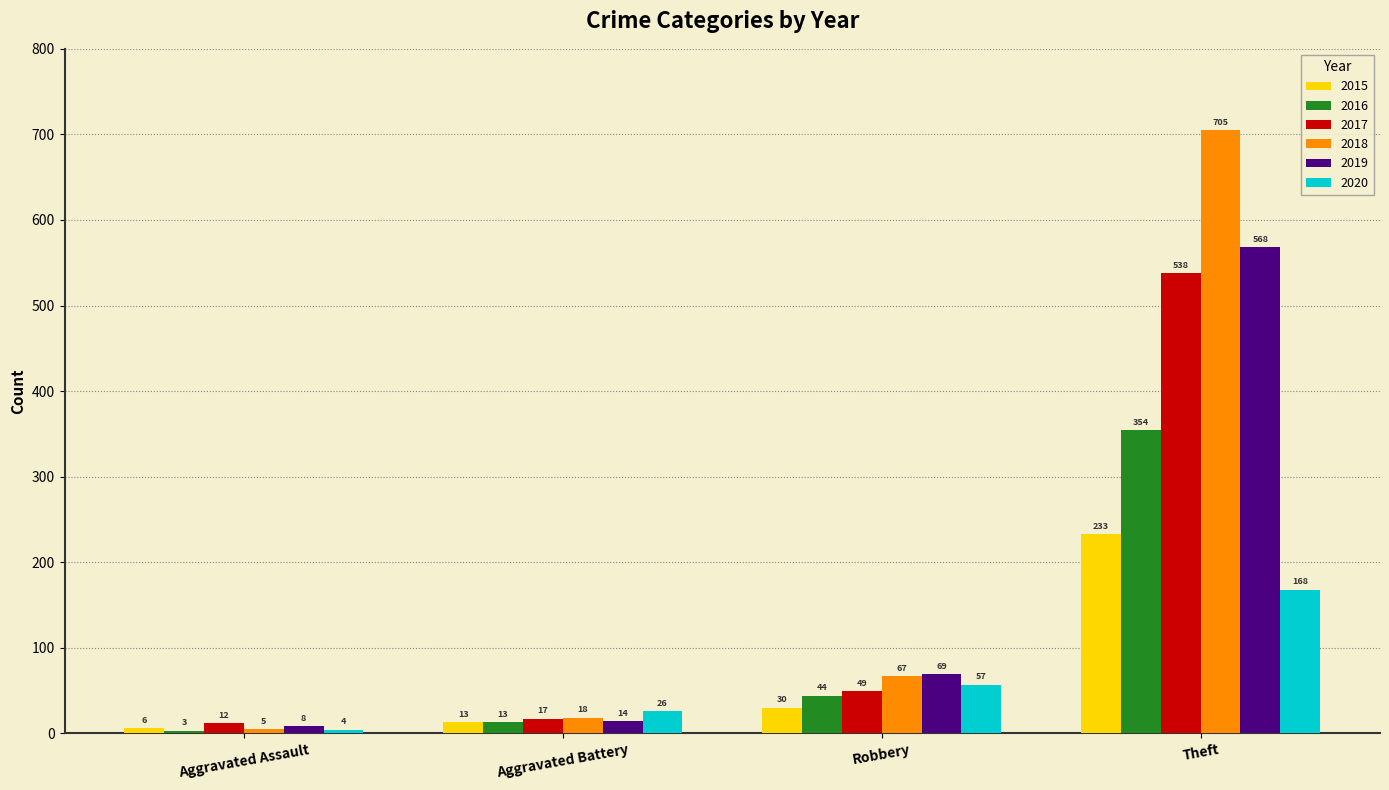

Reading left to right, transcribe all the data shown in this chart.

2015: 6	13	30	233
2016: 3	13	44	354
2017: 12	17	49	538
2018: 5	18	67	705
2019: 8	14	69	568
2020: 4	26	57	168